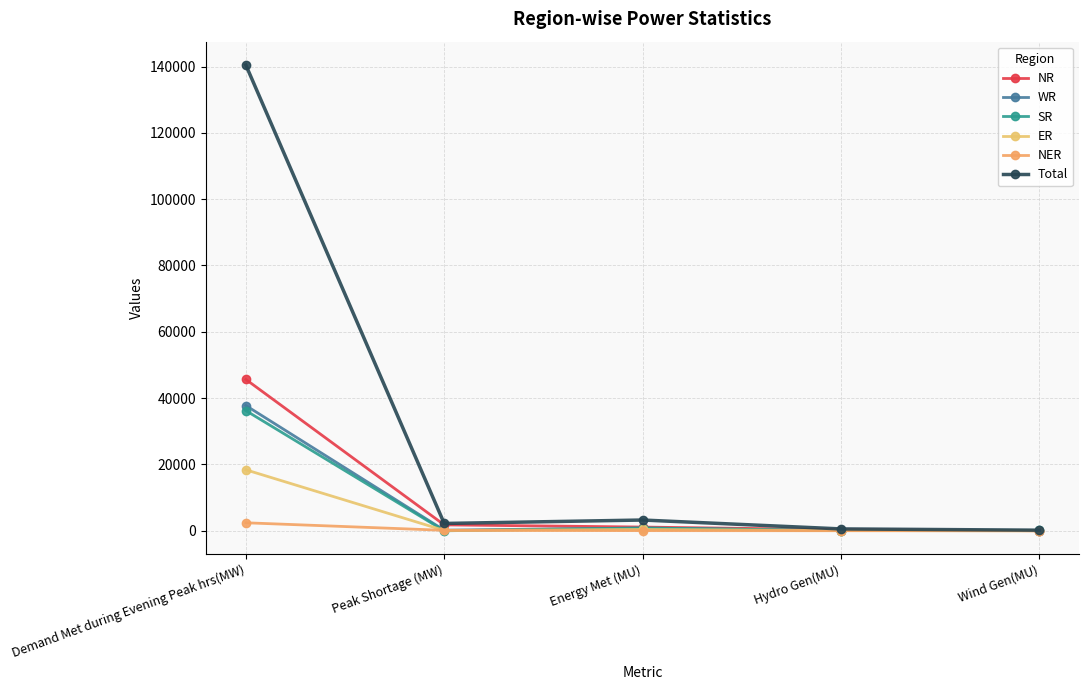

True or false: NER and Total intersect in this chart.

False